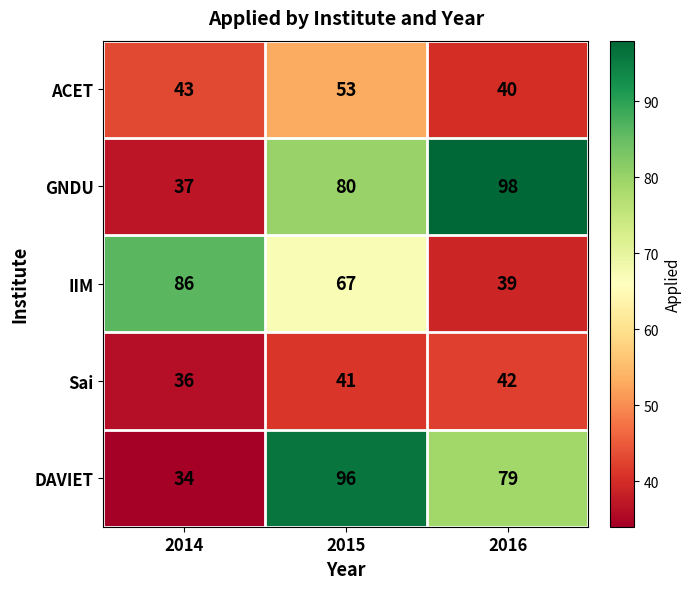

Count the GNDU values in the range 37 to 98.

3